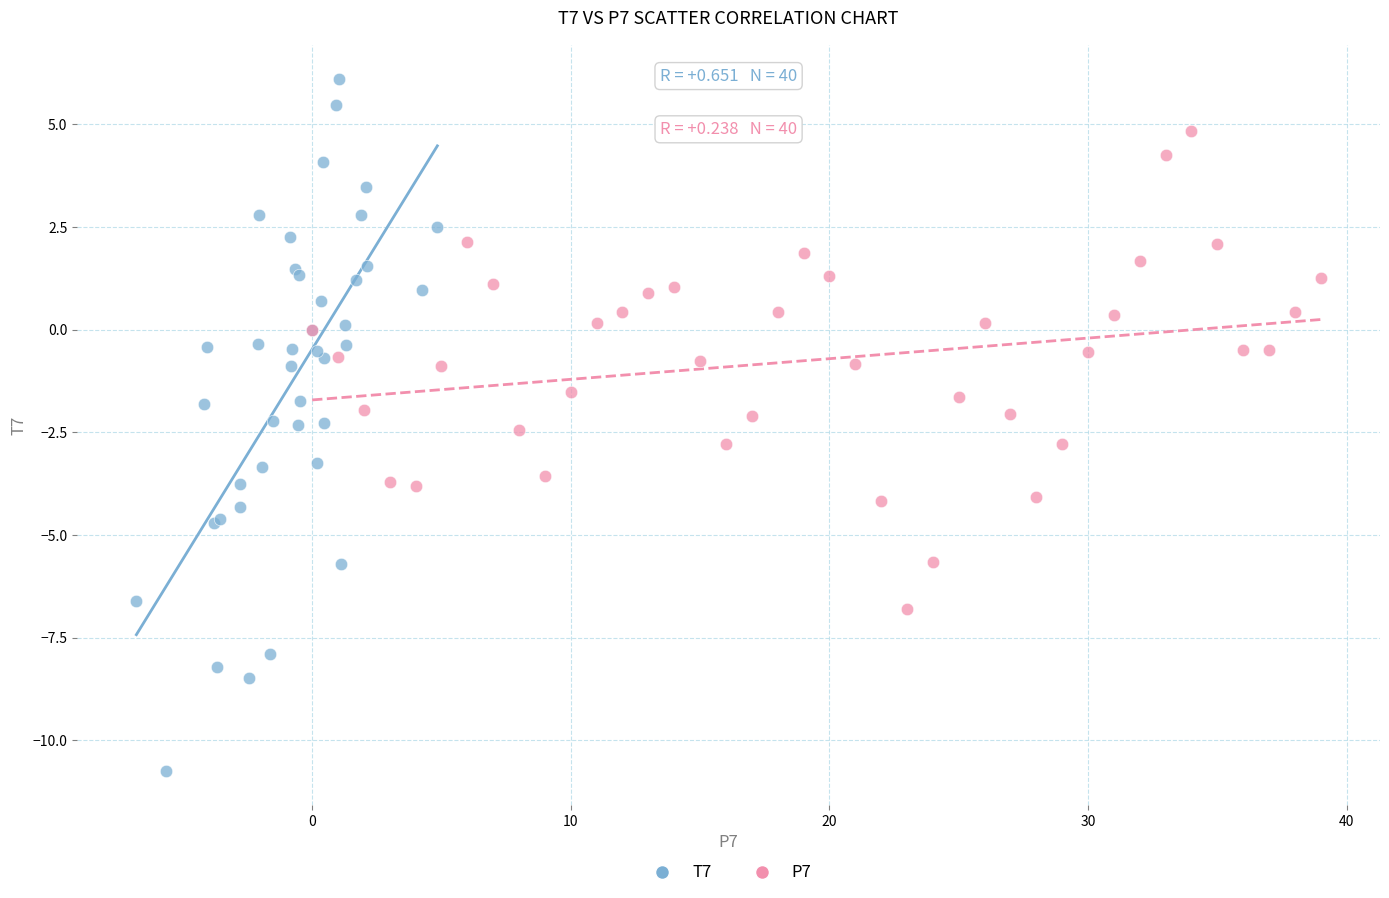

Which series has the largest Y range (max minus min)?

T7